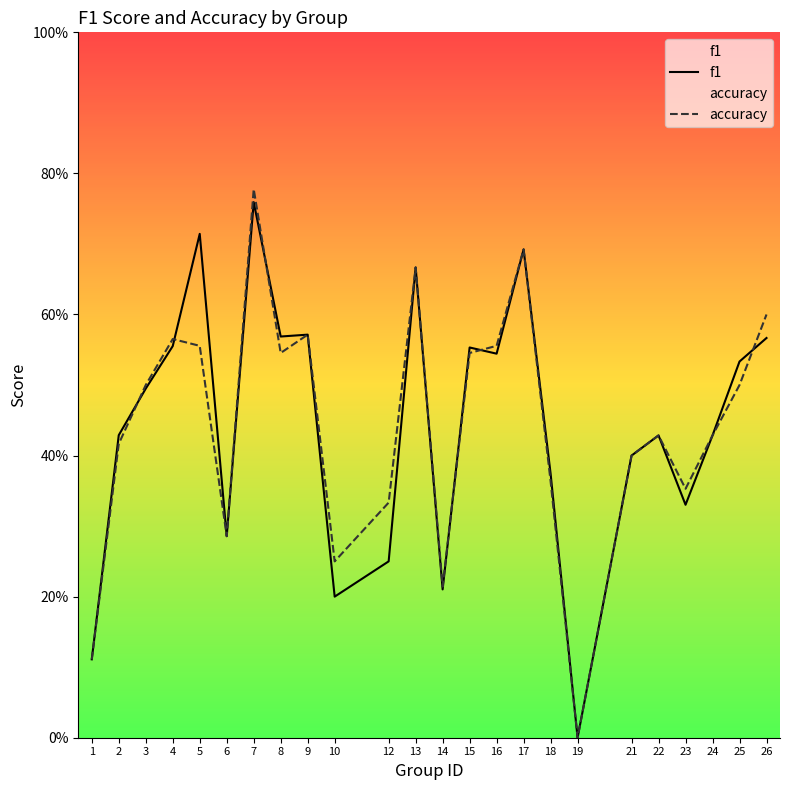

What are all the series names shown in the legend?

f1, accuracy